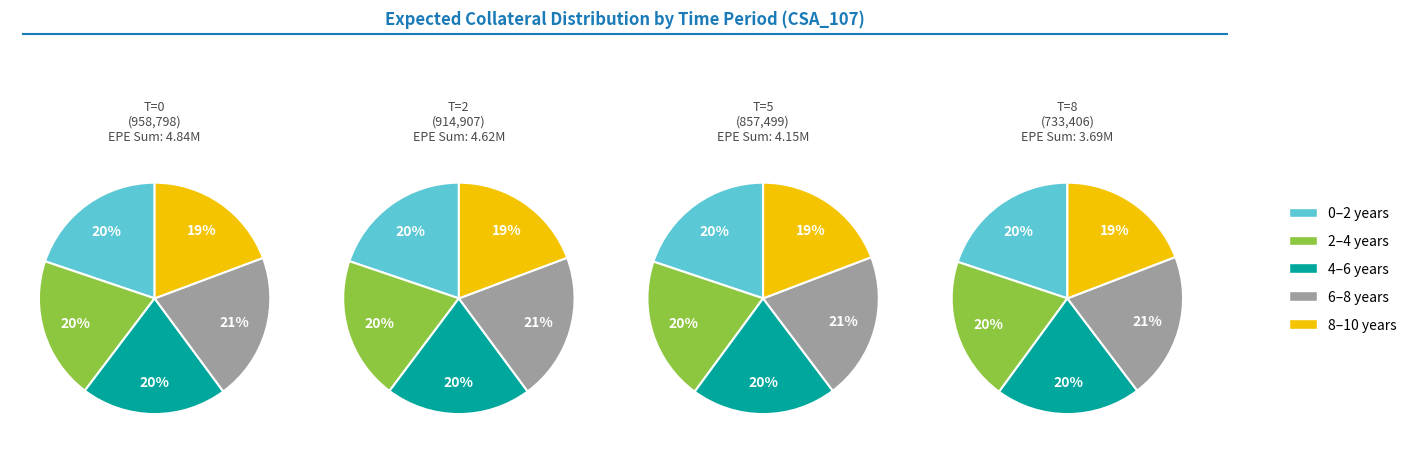

Does any single category account for the majority?

No